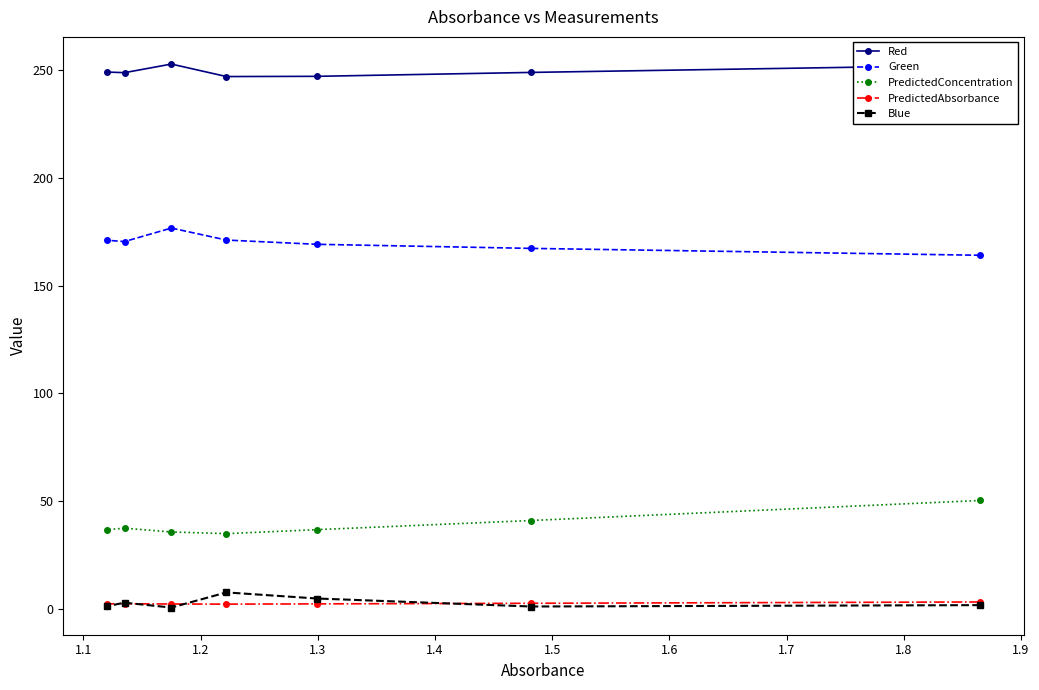

What is the greatest value displayed?

252.8